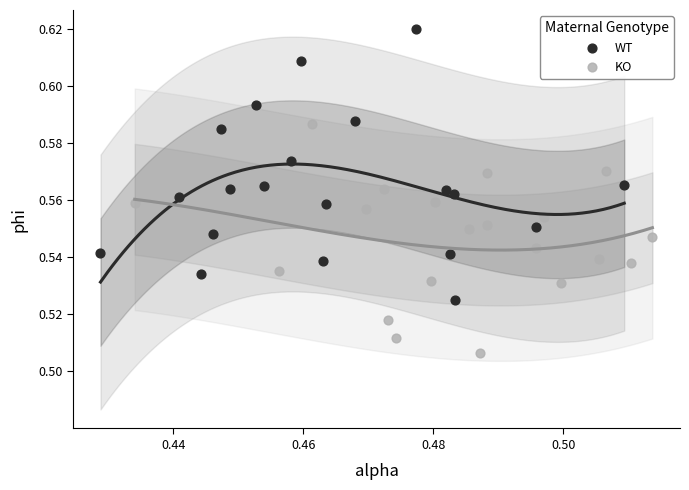

Which series reaches the maximum Y coordinate?

WT